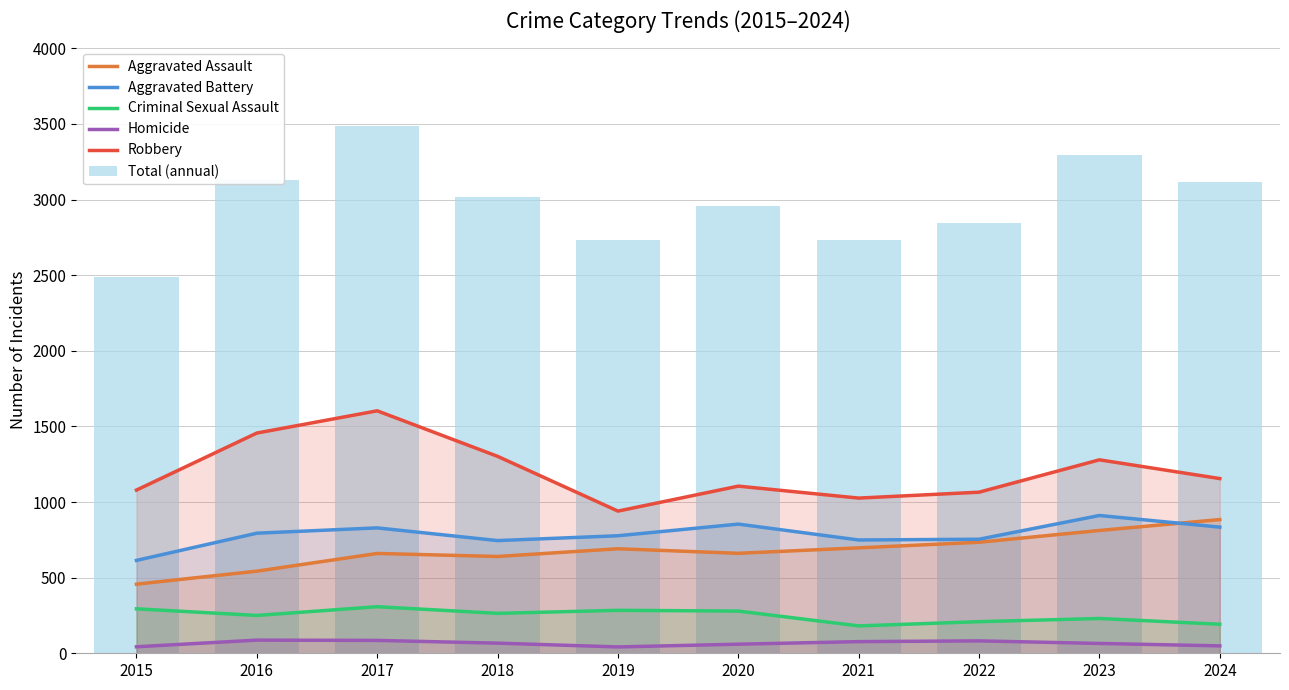

The value of Homicide at 2024 is 49. True or false?

True